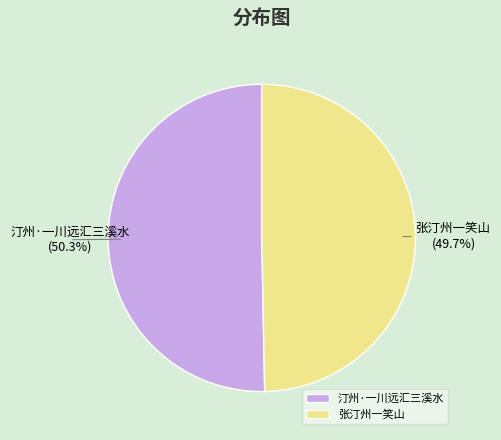

What is the smallest slice in the pie chart?

张汀州一笑山